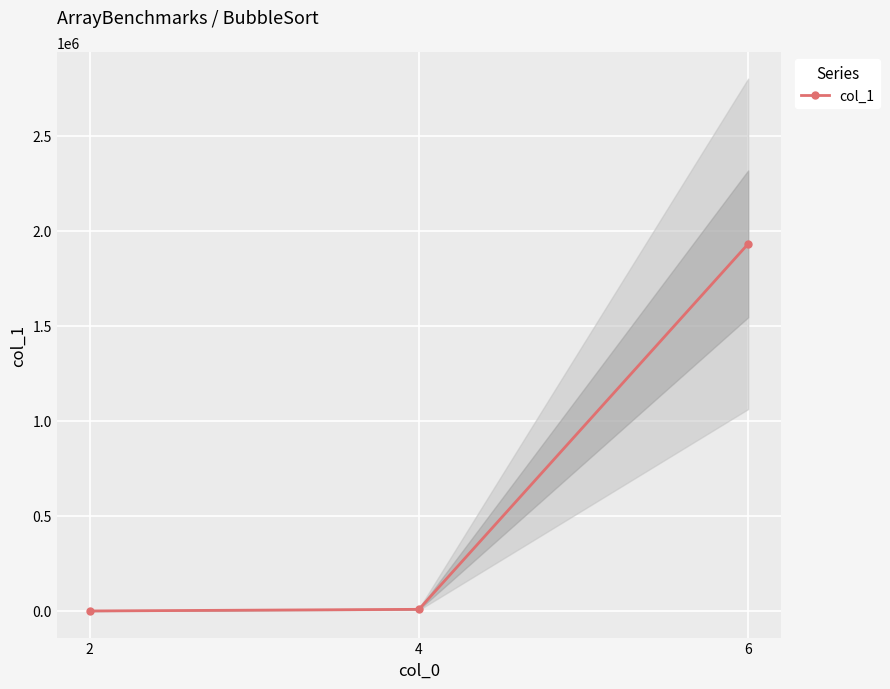

True or false: the data shows 8625 at 4.

True